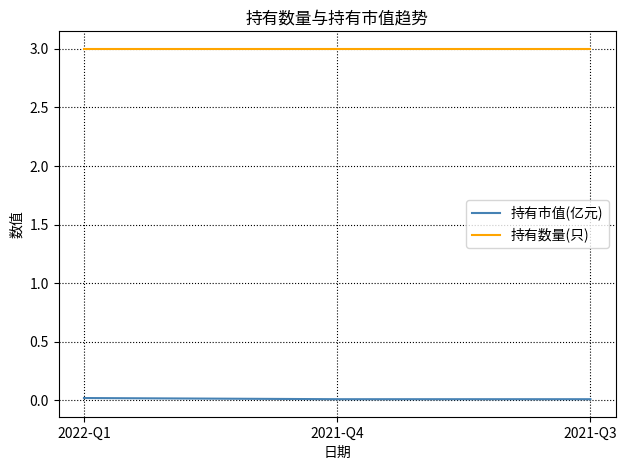

True or false: 持有数量(只) has a value of 4.9 at 2021-Q4.

False